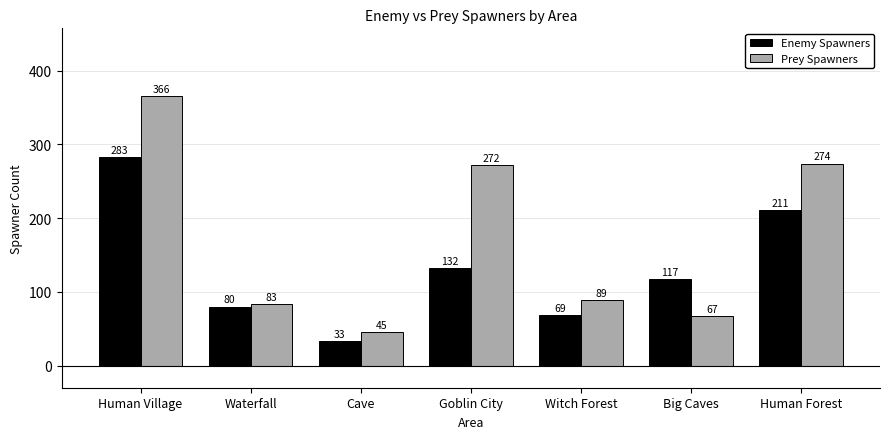

Reading left to right, extract all data points from this chart.

Enemy Spawners: 283	80	33	132	69	117	211
Prey Spawners: 366	83	45	272	89	67	274